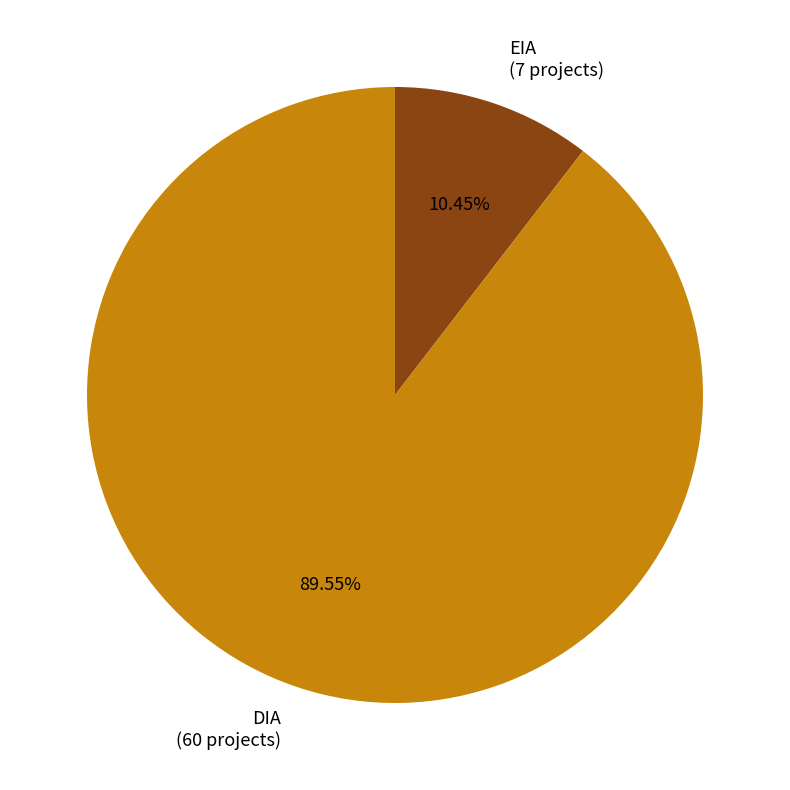

Rank the categories by value from lowest to highest.

EIA, DIA